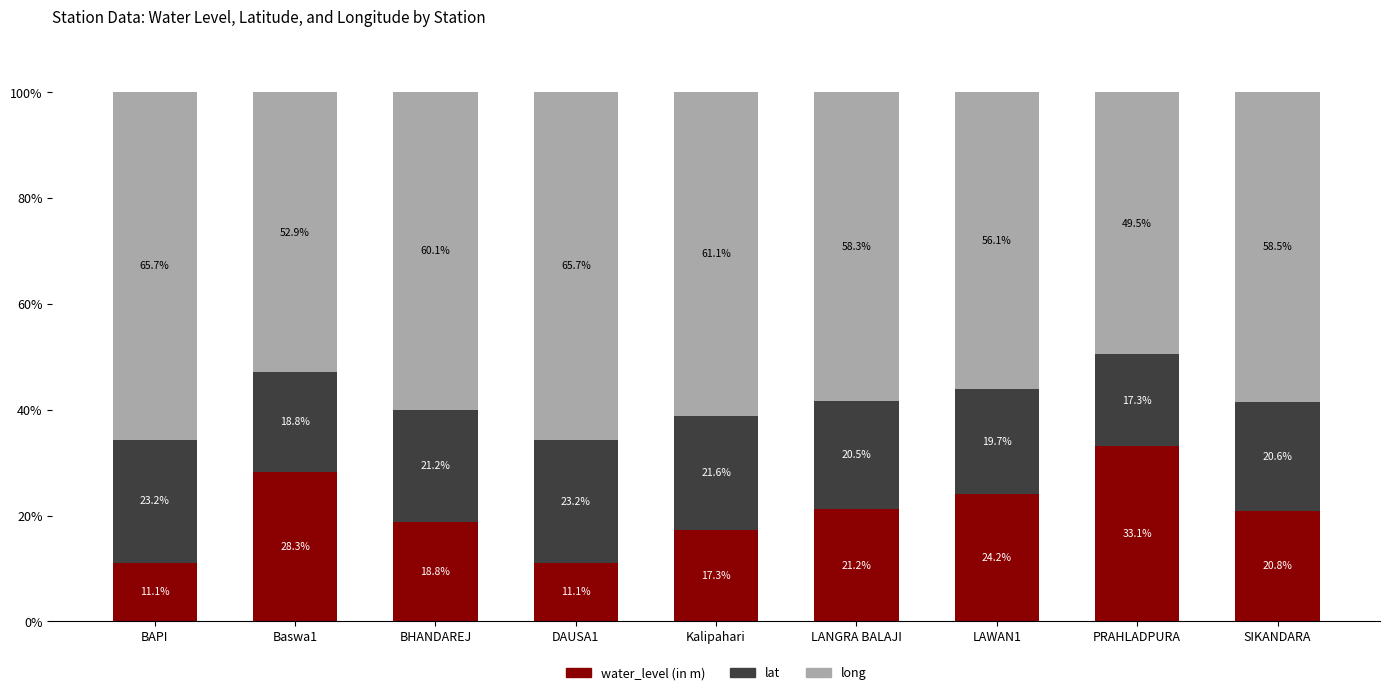

Reading left to right, transcribe the values for water_level (in m).

BAPI=11.1	Baswa1=28.3	BHANDAREJ=18.8	DAUSA1=11.1	Kalipahari=17.3	LANGRA BALAJI=21.2	LAWAN1=24.2	PRAHLADPURA=33.1	SIKANDARA=20.8